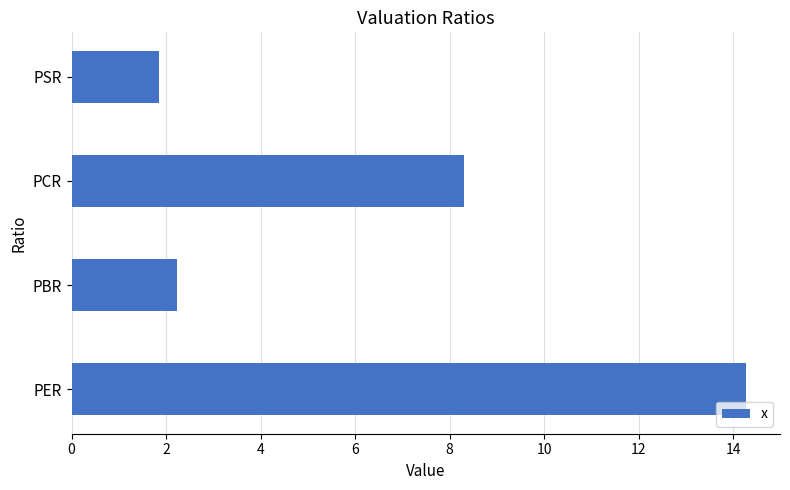

How many categories are shown in the chart?

4